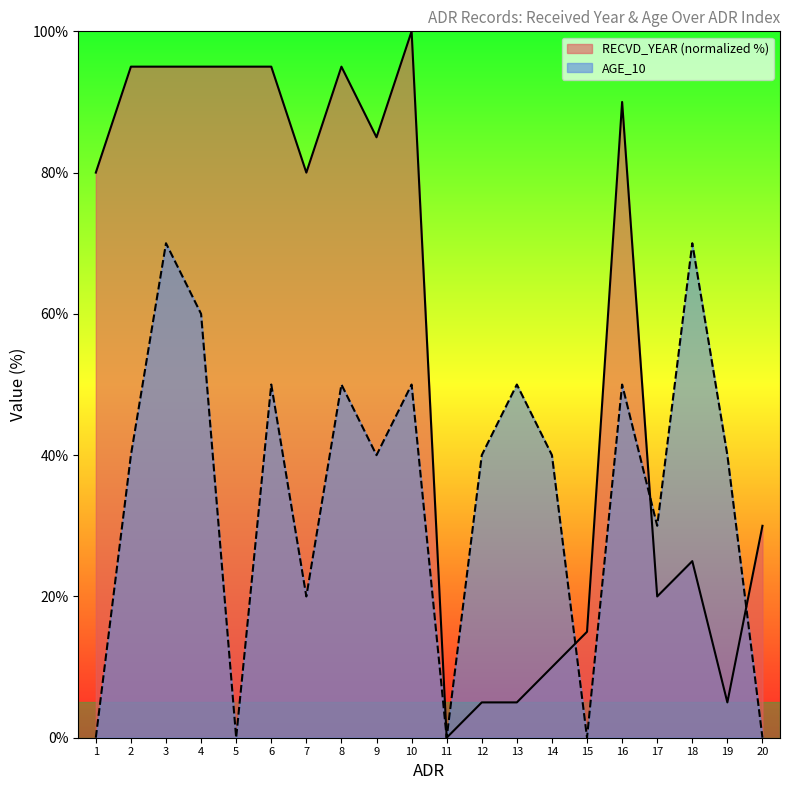

The value of RECVD_YEAR at 4 is 95. True or false?

True